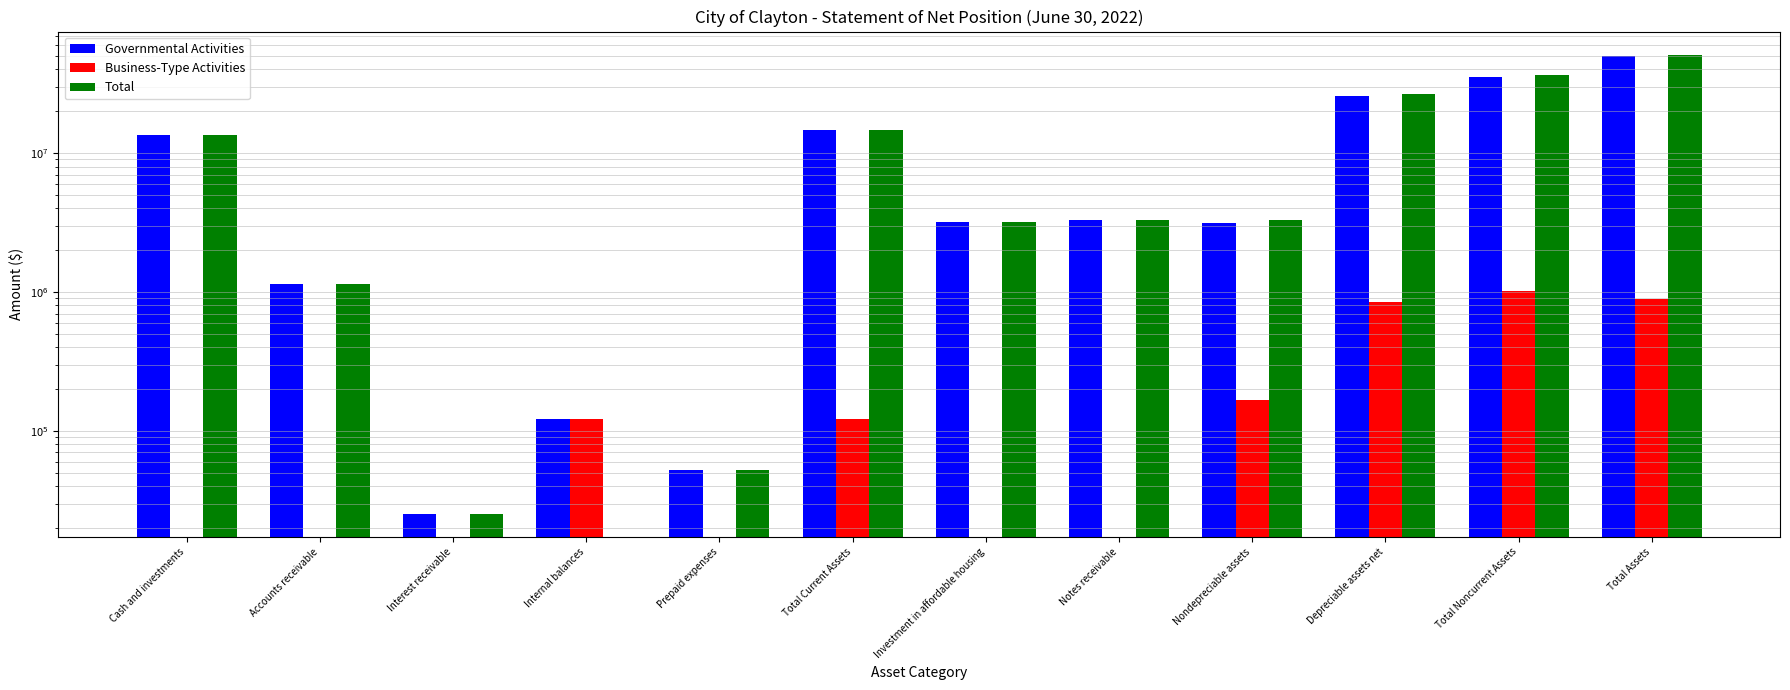

Reading left to right, list all the values displayed in this chart.

Governmental Activities: 13441679	1133315	25257	120893	52578	14773722	3170453	3311550	3133754	25982451	35598208	50371930
Business-Type Activities: 0	0	0	120893	0	120893	0	0	167738	841465	1009203	888310
Total: 13441679	1133315	25257	0	52578	14652829	3170453	3311550	3301492	26823916	36607411	51260240